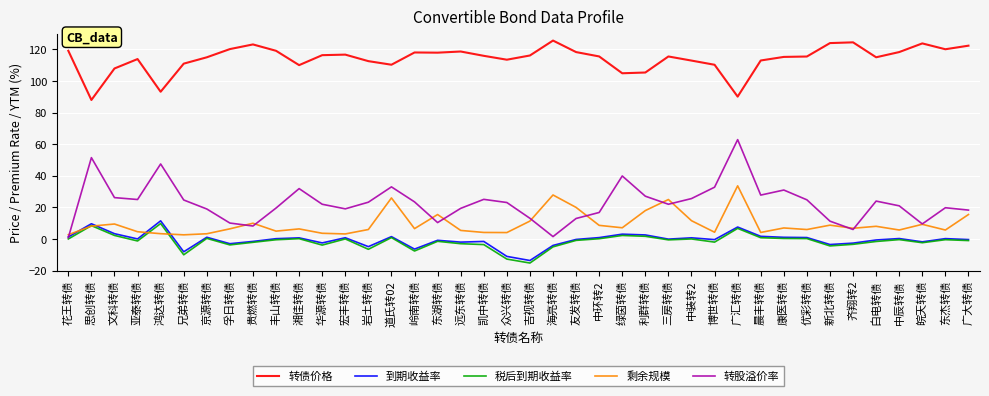

How many interior local valleys does the 转股溢价率 series have?

9